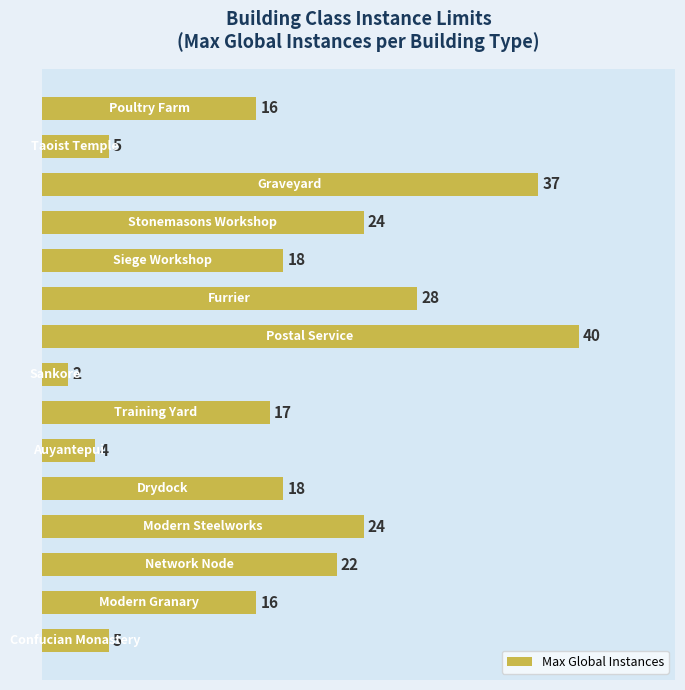

Reading top to bottom, extract all data points from this chart.

16	5	37	24	18	28	40	2	17	4	18	24	22	16	5